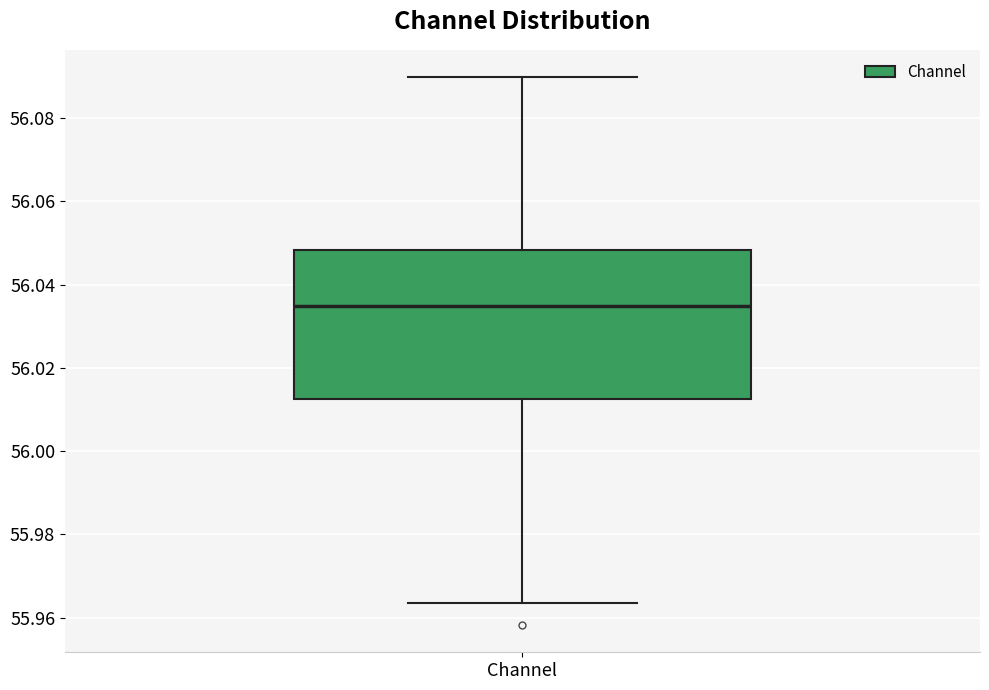

Where is the upper edge of the box for Channel on the y-axis? The values are not printed on the chart, so give them approximately, as read against the axis.

56.048